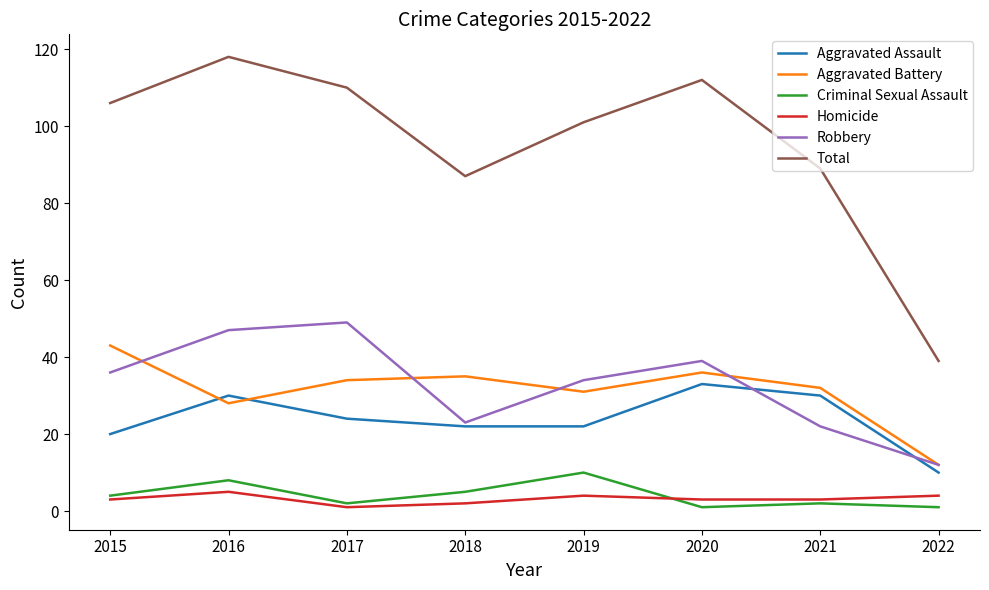

The value of Total at 2022 is 39. True or false?

True